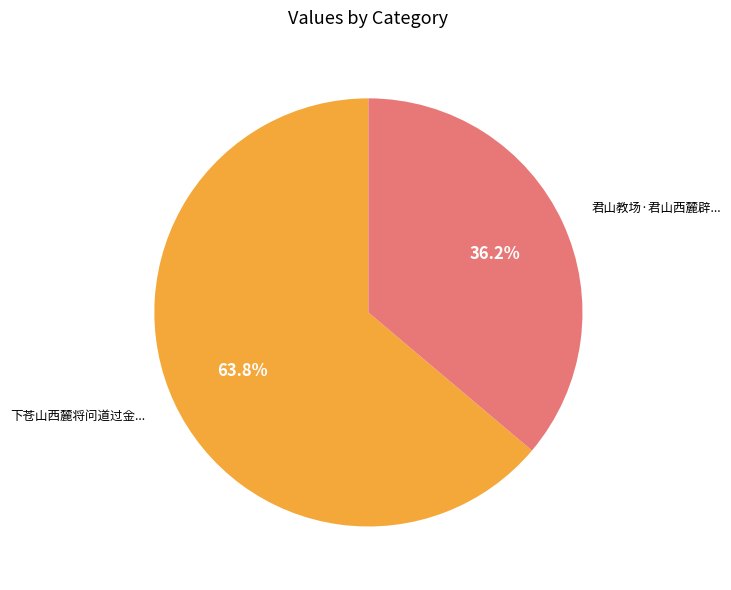

Is there any slice that represents more than half of the pie?

Yes